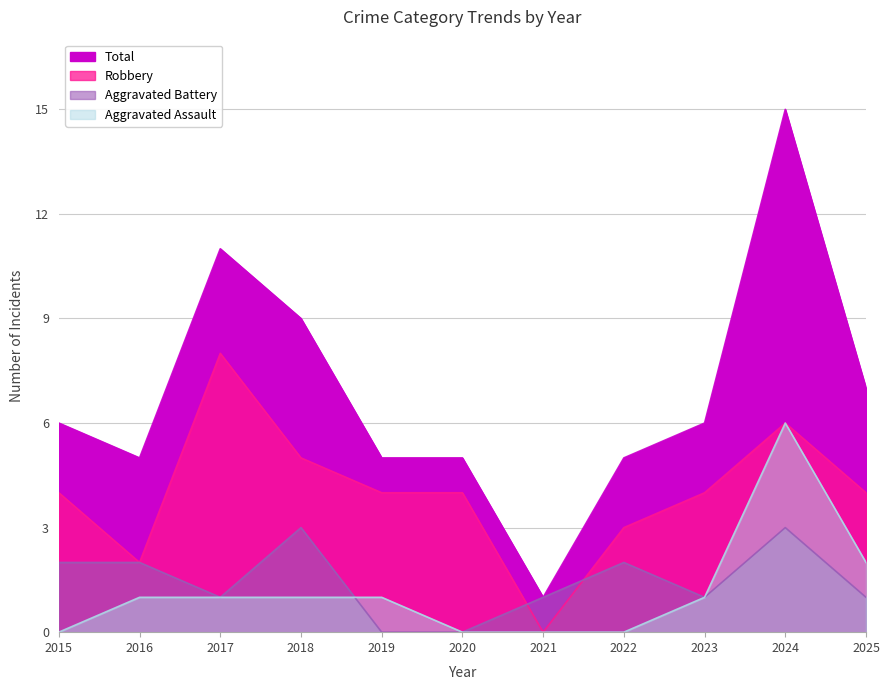

Is the value of Aggravated Battery at 2022 greater than the value of Robbery at 2022?

No